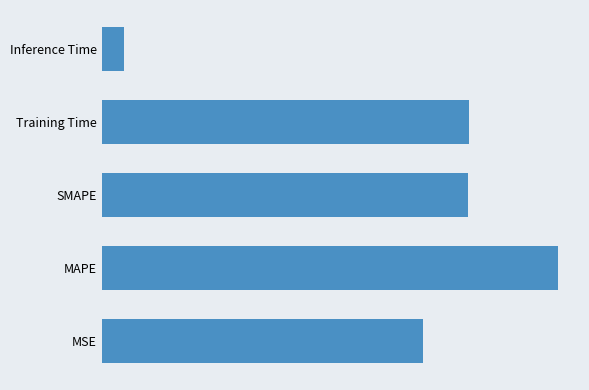

True or false: the data shows 0.1 at Training Time.

False